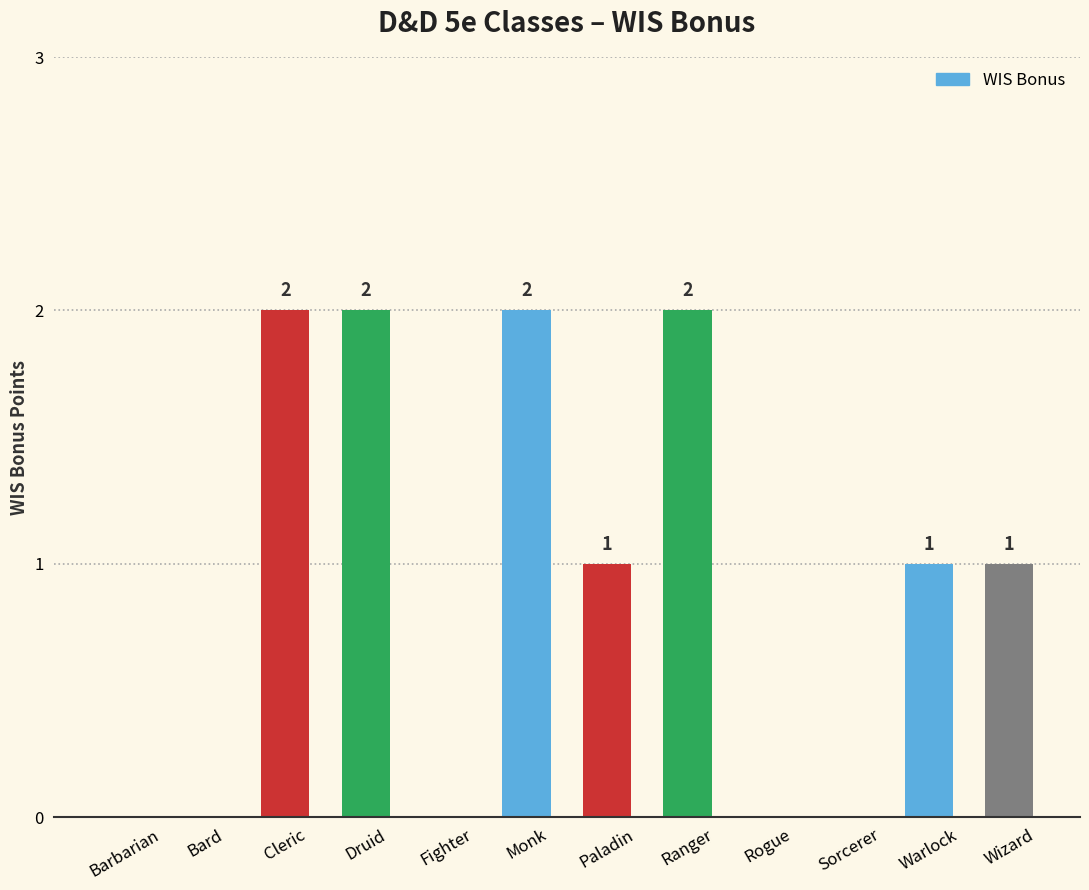

Between Paladin and Cleric, which is larger?

Cleric